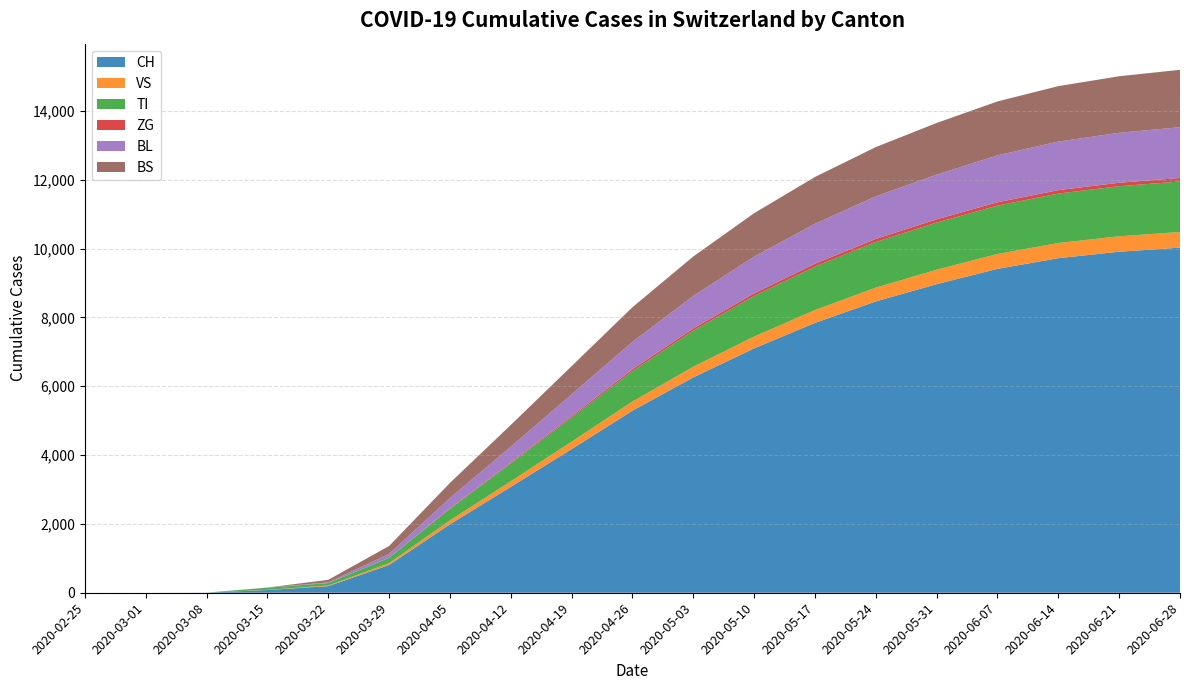

Reading right to left, transcribe all the data shown in this chart.

CH: 10026	9906	9719	9409	8965	8464	7839	7099	6256	5290	4172	3076	1988	806	192	79	3	0	0
VS: 454	449	441	432	419	400	374	343	310	265	216	162	115	54	19	6	0	0	0
TI: 1468	1455	1436	1405	1369	1326	1262	1179	1048	882	702	519	335	155	70	61	0	0	0
ZG: 101	100	99	97	94	89	83	76	65	55	39	25	14	0	0	0	0	0	0
BL: 1476	1451	1411	1363	1298	1236	1162	1068	944	796	635	462	298	115	21	5	0	0	0
BS: 1666	1643	1611	1566	1502	1431	1358	1261	1145	1006	818	630	440	228	73	0	0	0	0